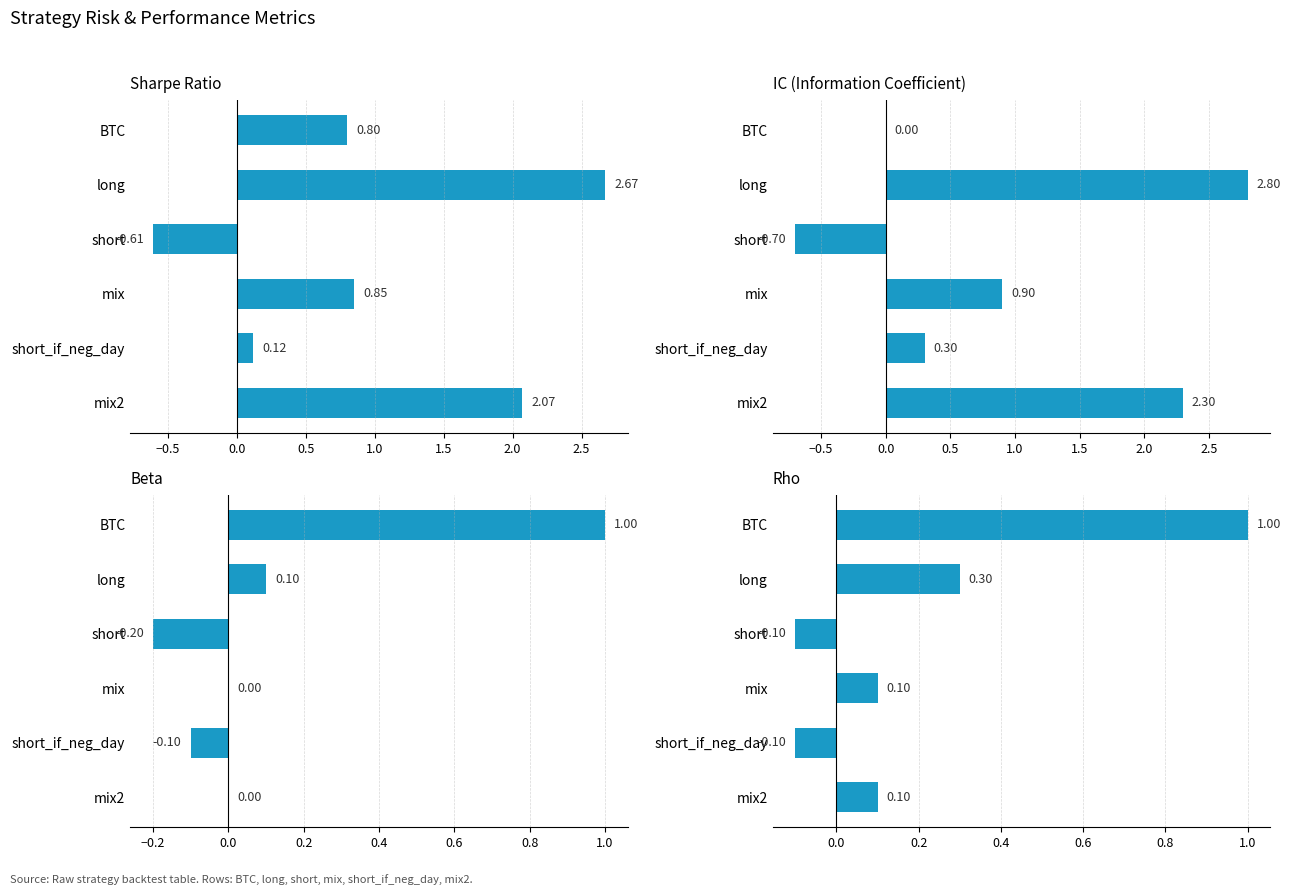

Which has a higher value, mix or short?

mix